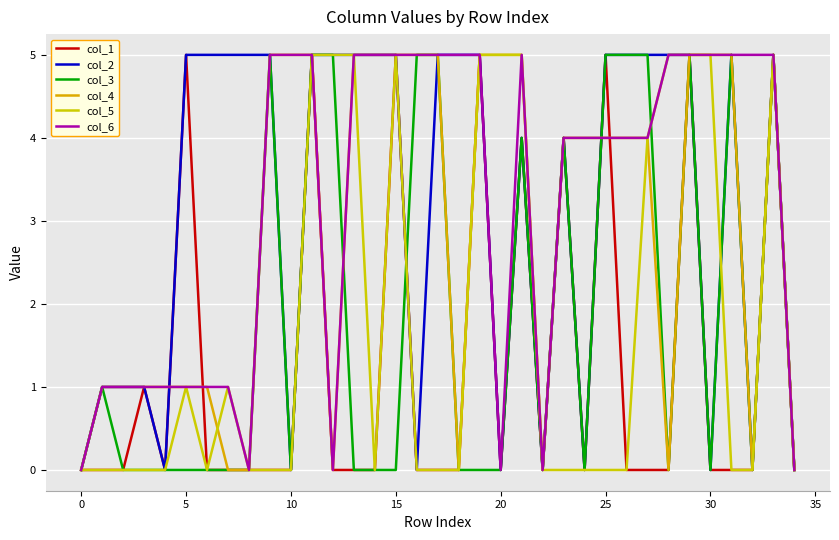

Is this an area chart (filled region under the line)?

No